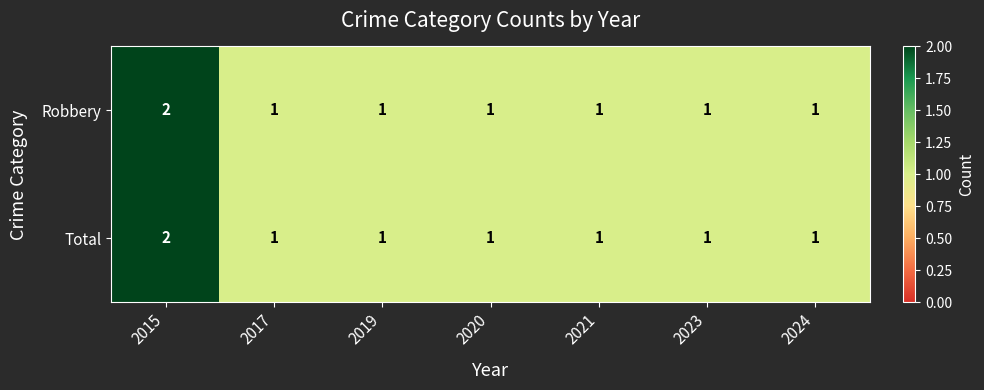

How many Total values are between 1 and 2?

7